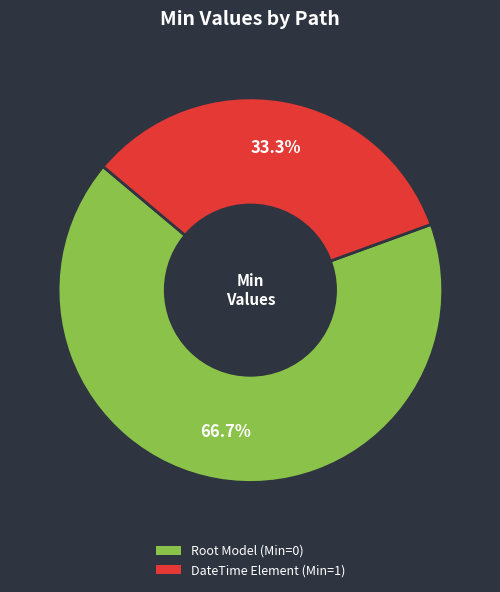

Is there a majority slice in this chart?

Yes